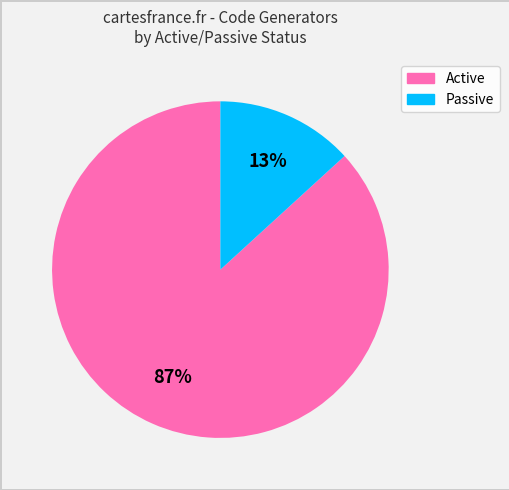

Which slice is the largest?

Active